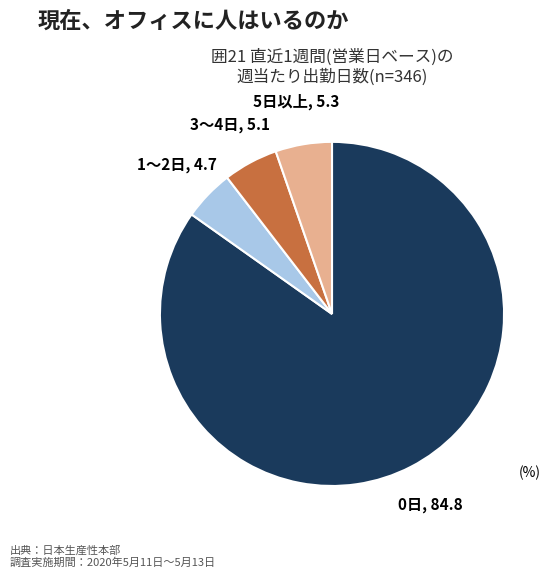

Does any single category account for the majority?

Yes